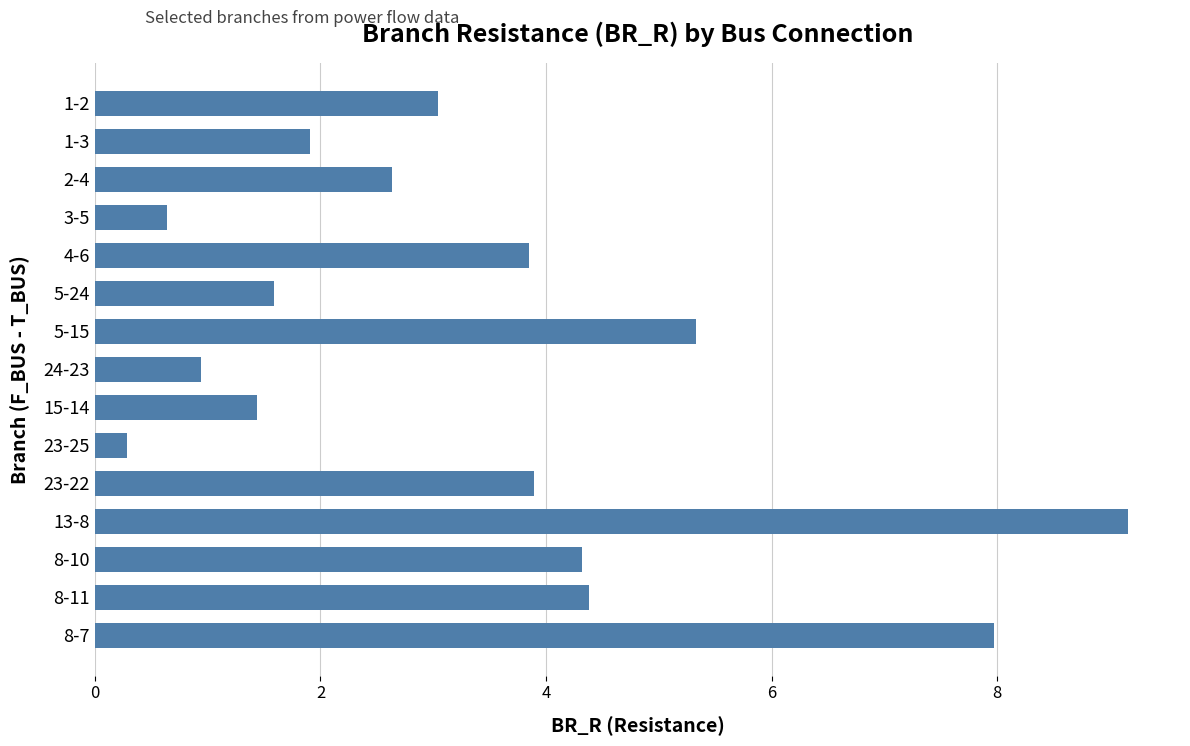

Reading top to bottom, extract all data points from this chart.

3.0	1.9	2.6	0.6	3.9	1.6	5.3	0.9	1.4	0.3	3.9	9.2	4.3	4.4	8.0